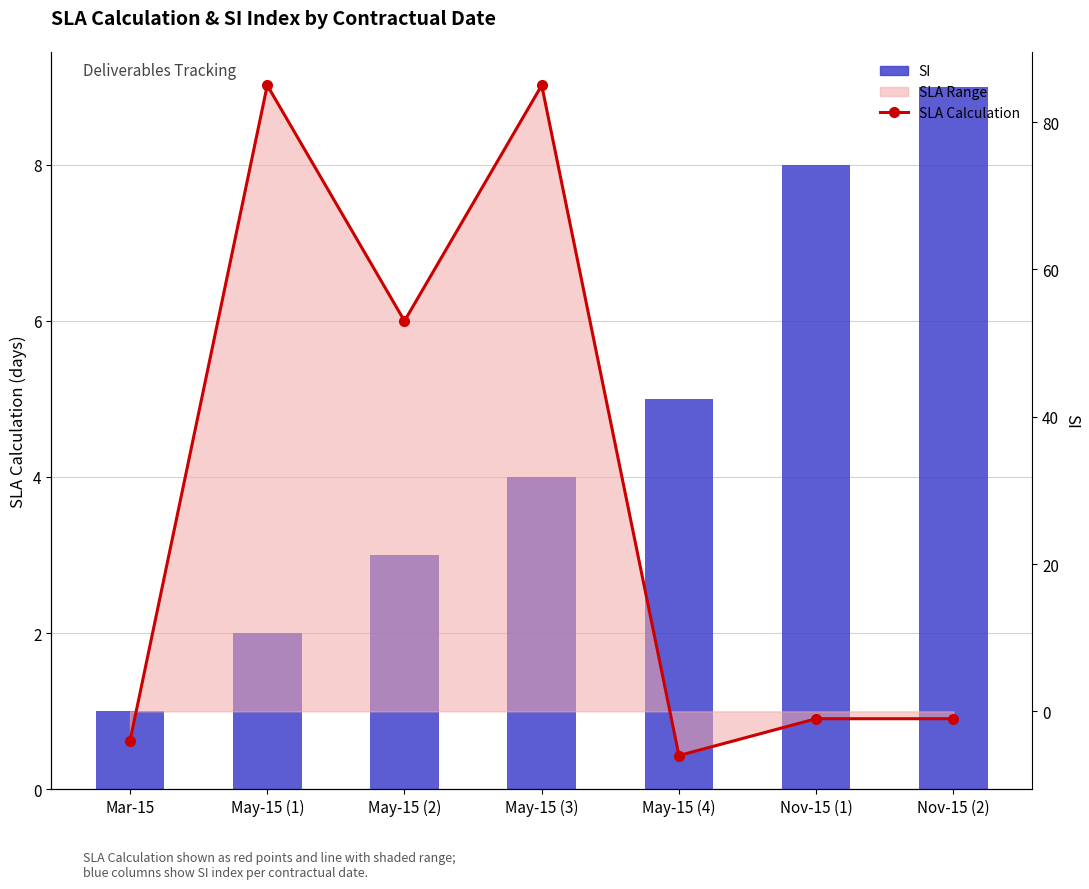

True or false: SLA Calculation has a value of 91 at May-15 (2).

False